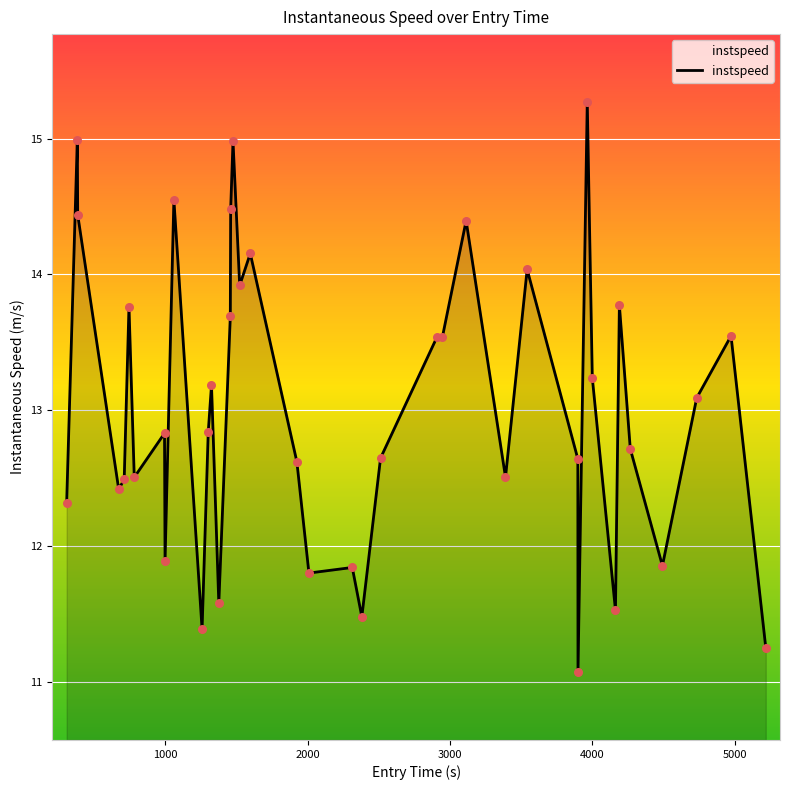

What is the minimum value shown in the chart?

11.1